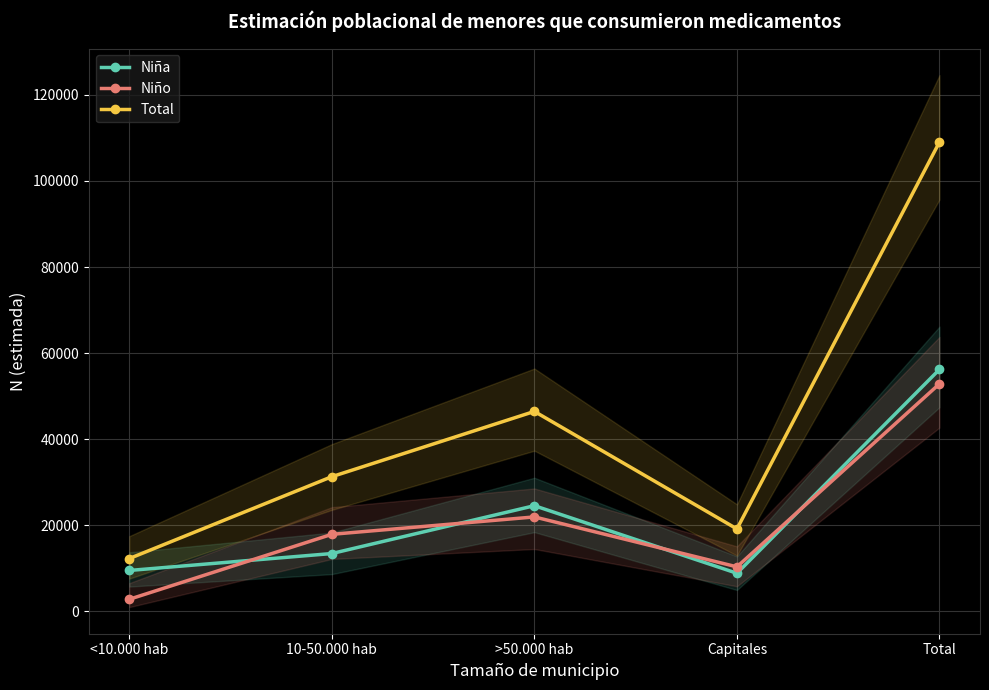

How many categories are shown in the chart?

5